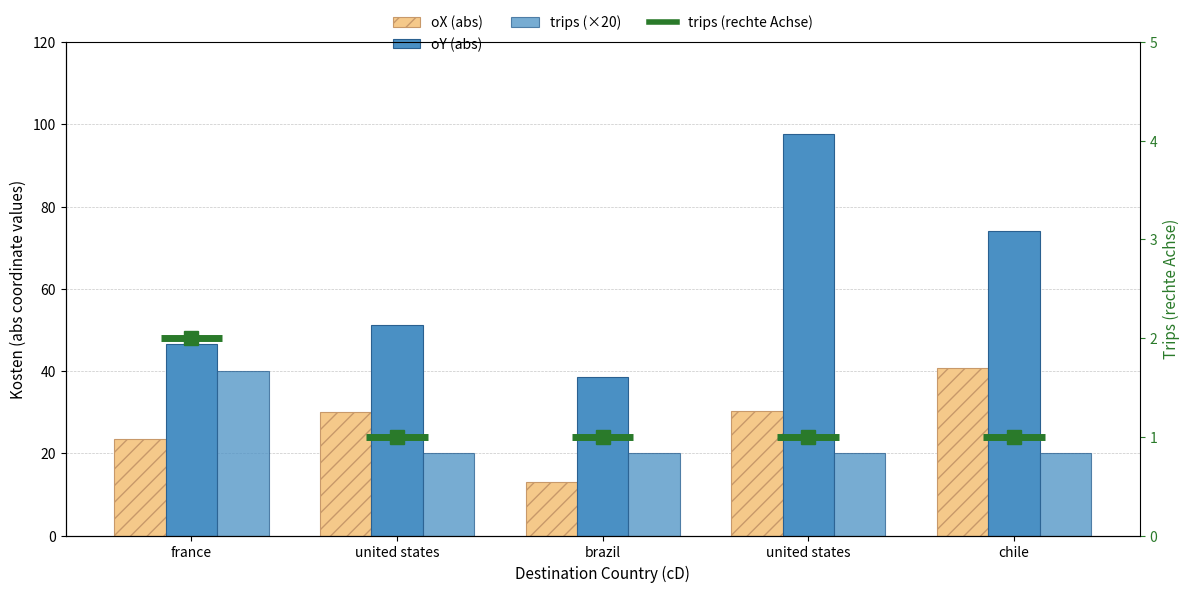

Reading left to right, extract all data points from this chart.

oX (abs): 23.5	30.0	13.0	30.3	40.7
oY (abs): 46.6	51.2	38.5	97.7	74.0
trips (×20): 40.0	20.0	20.0	20.0	20.0
trips (rechte Achse): 2.0	1.0	1.0	1.0	1.0